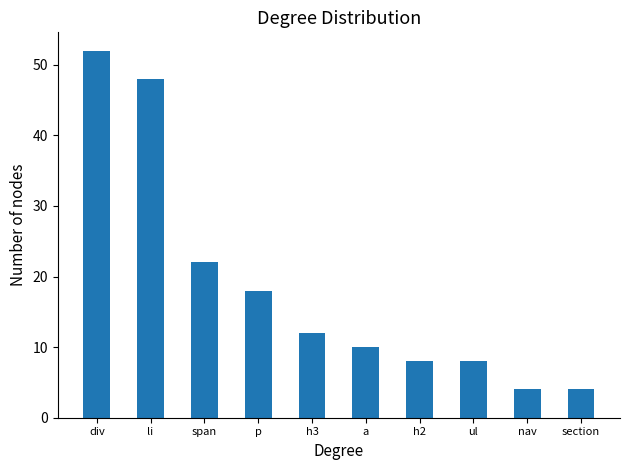

What value does the data have at li, to the nearest 5?

50